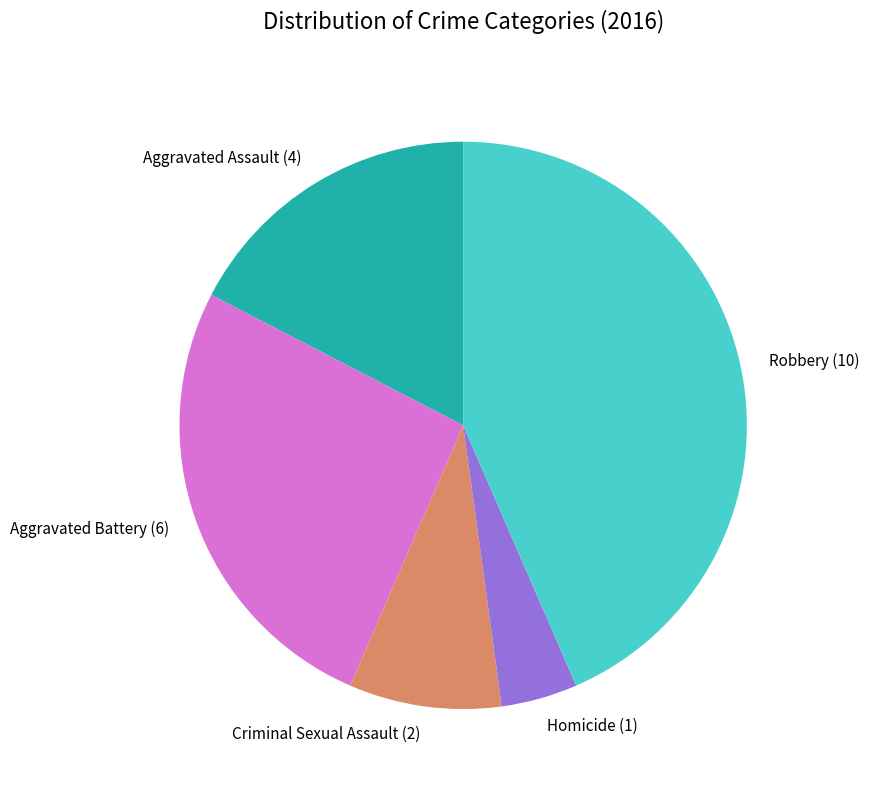

Which has a higher value, Robbery or Aggravated Assault?

Robbery